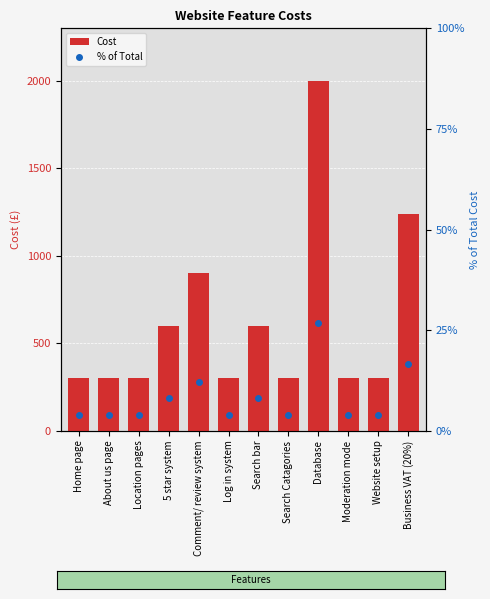

What is the difference between the maximum and minimum values in the % of Total series?

22.8